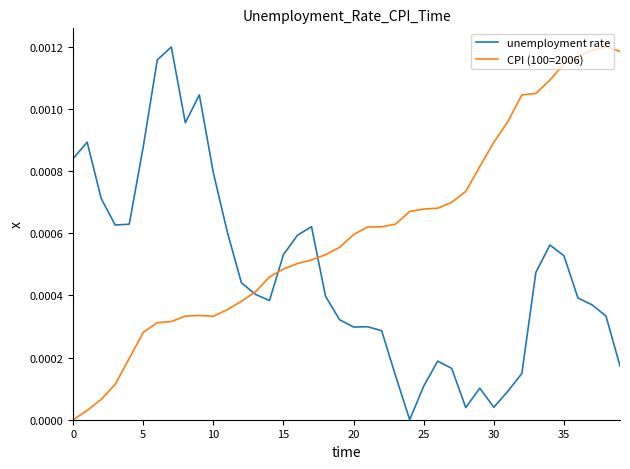

Which series has the largest total across all categories?

CPI (100=2006)